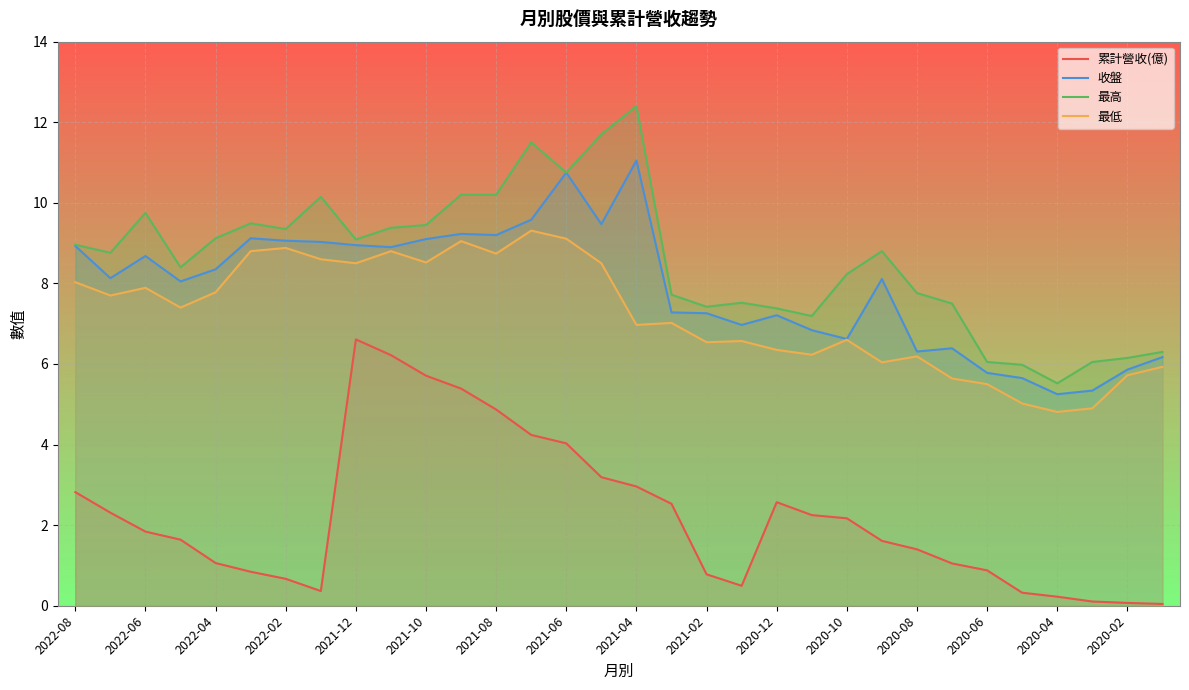

What is the spread (max minus min) of values at 2022-06?

7.9